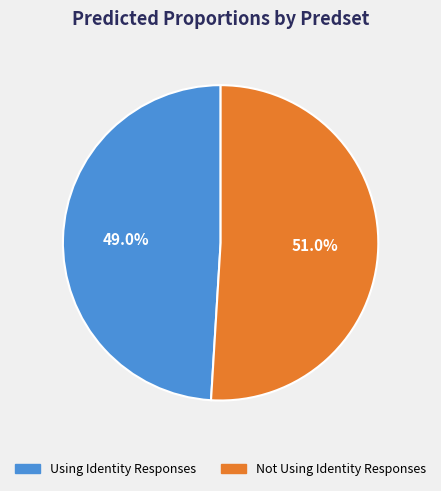

True or false: Not Using Identity Responses accounts for 51% of the total.

True